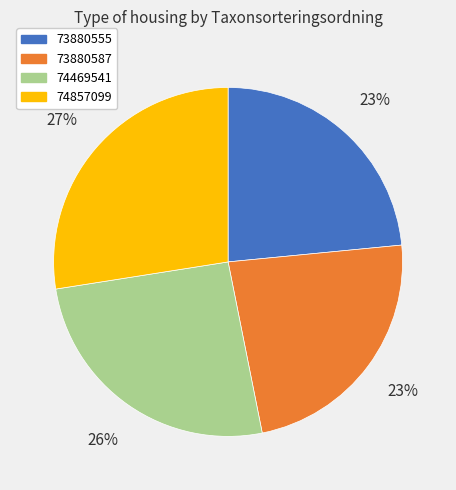

Count the number of slices in the pie.

4